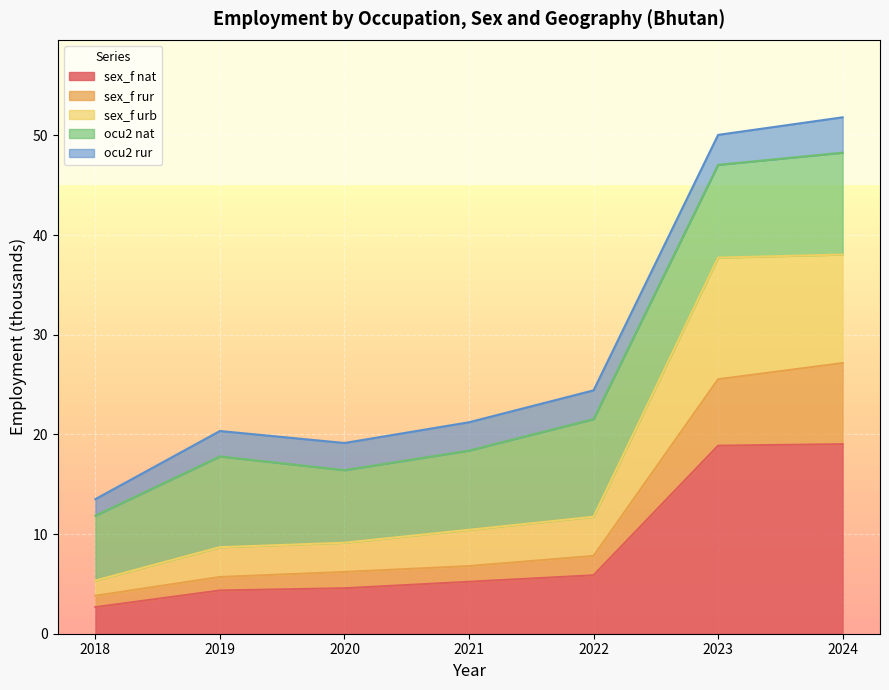

True or false: sex_f rur and sex_f nat intersect in this chart.

False